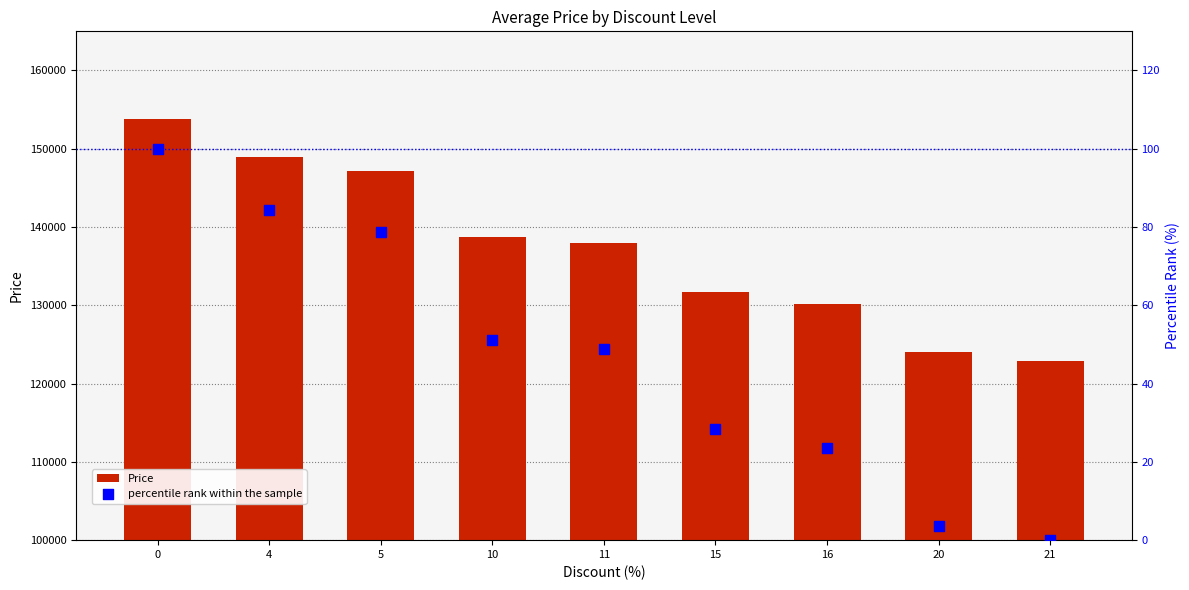

Which series reaches the minimum Y coordinate?

percentile rank within the sample